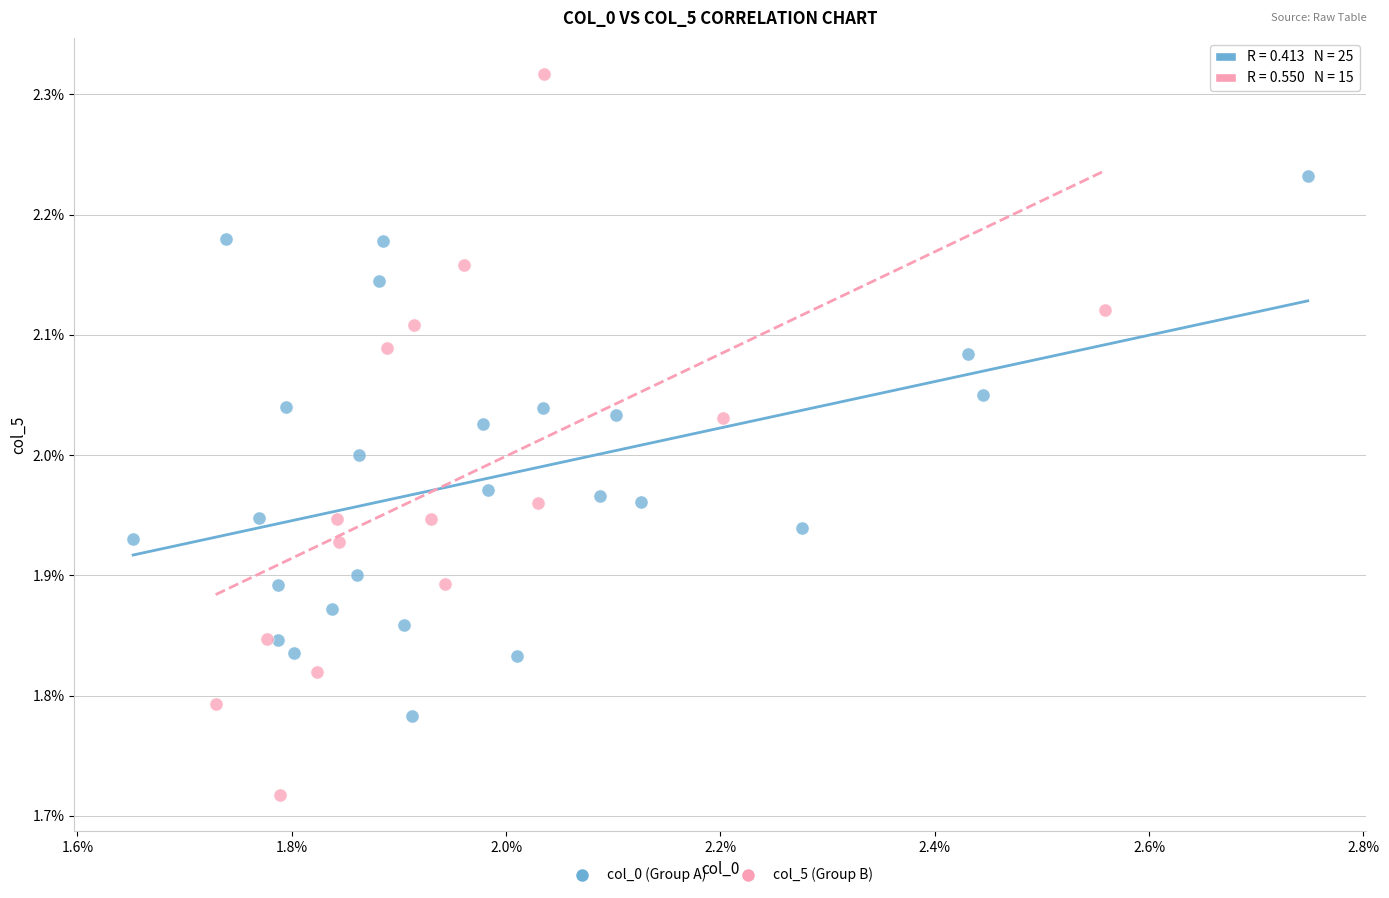

Which series has the widest spread of Y values?

col_5 (Group B)